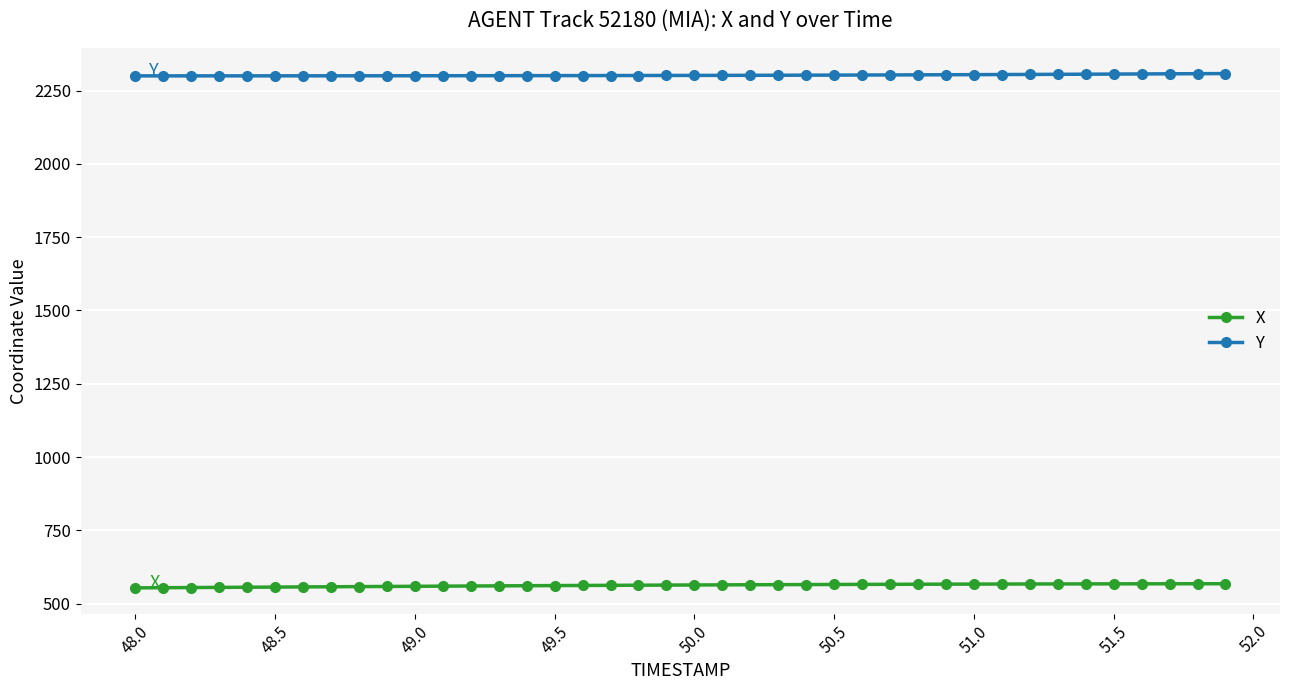

How many lines are shown in the chart?

2